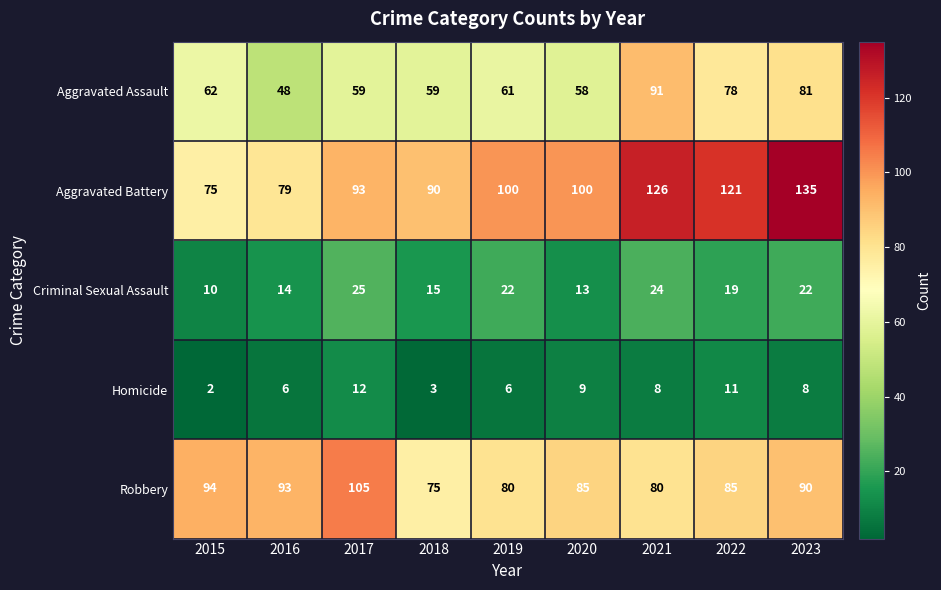

What value does the Robbery series have at 2017, to the nearest 5?

105